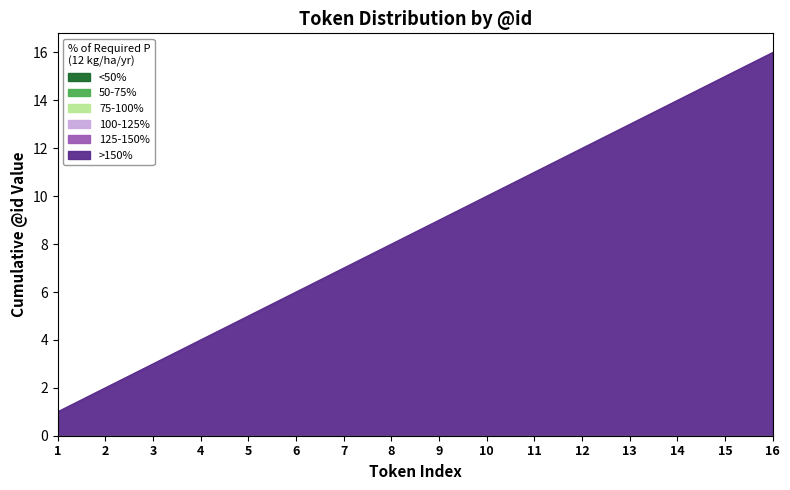

Which series has the largest range (max minus min)?

>150%